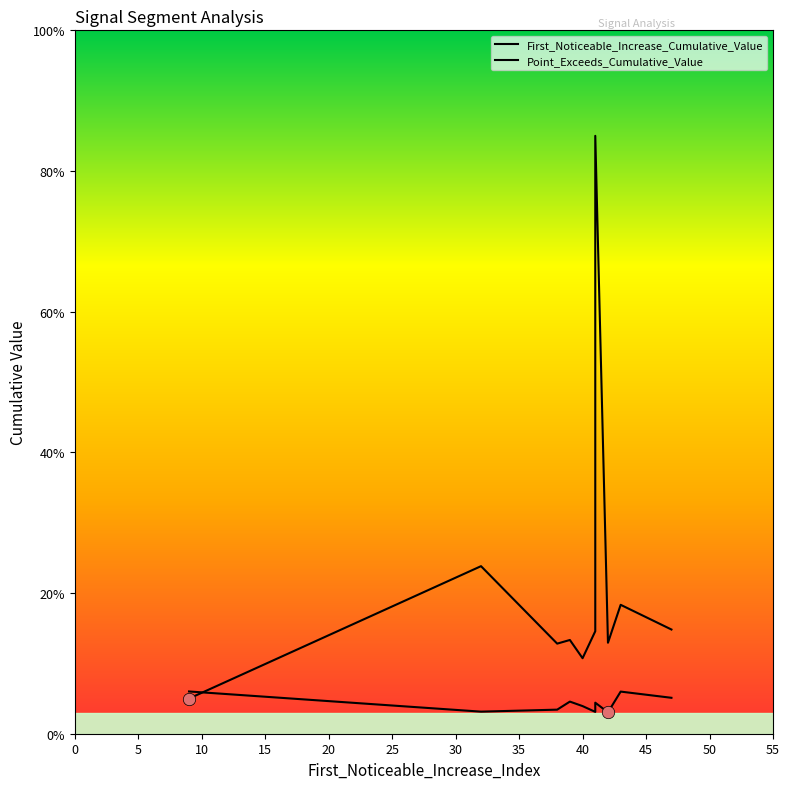

Is the value of Point_Exceeds_Cumulative_Value at 10 greater than the value of First_Noticeable_Increase_Cumulative_Value at 30?

Yes